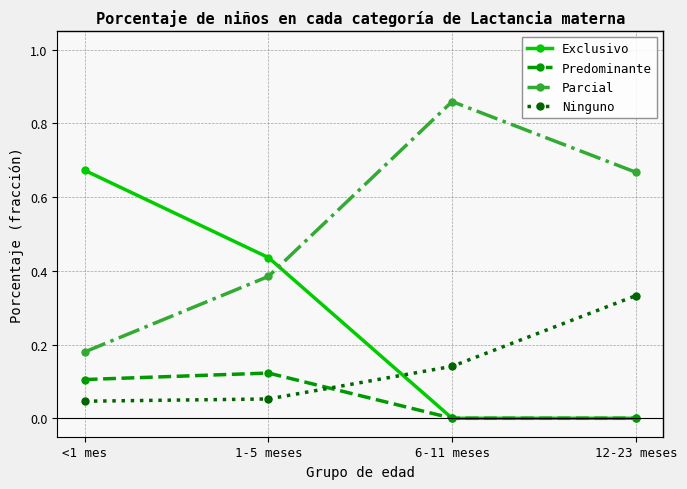

What position from the left is <1 mes?

1